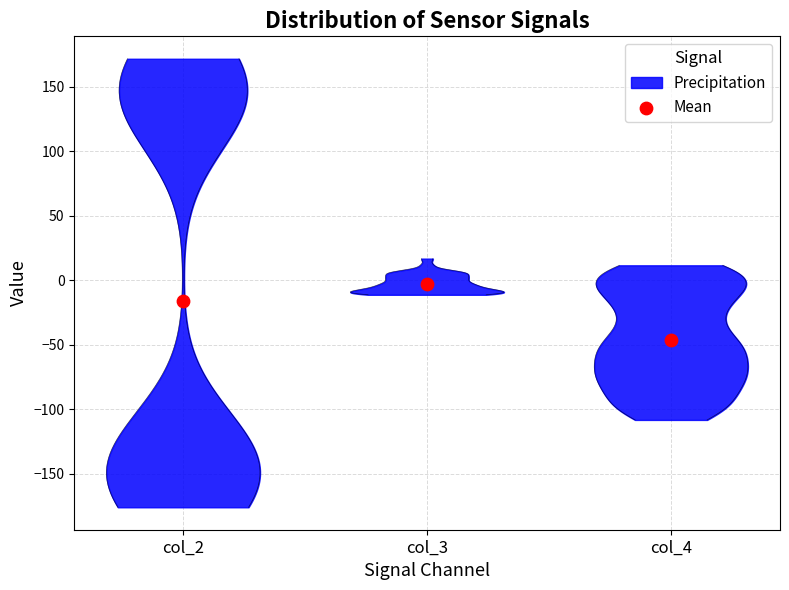

Which series reaches the minimum Y coordinate?

col_2